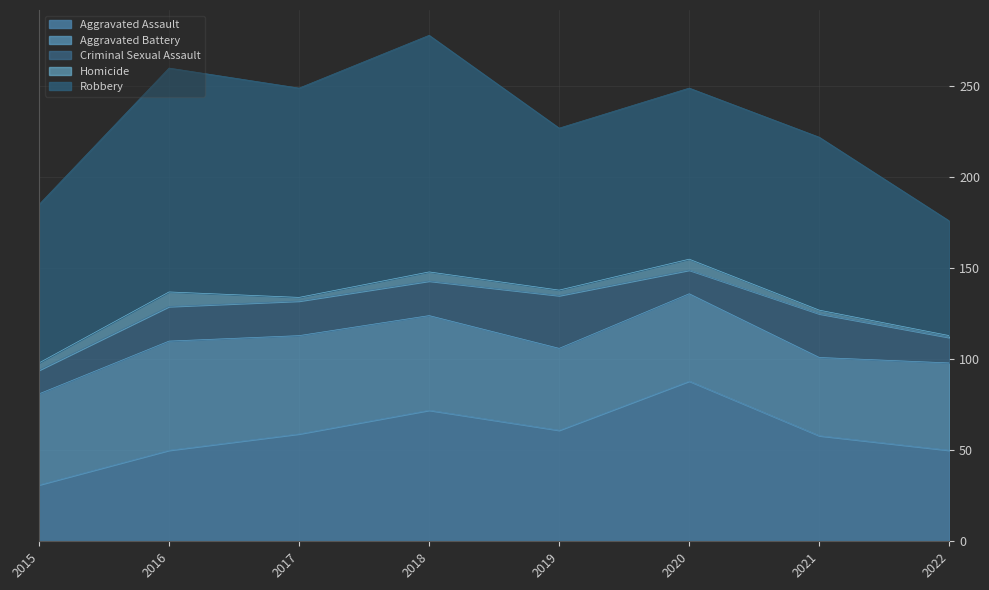

Is the value of Homicide at 2022 greater than the value of Aggravated Battery at 2015?

No